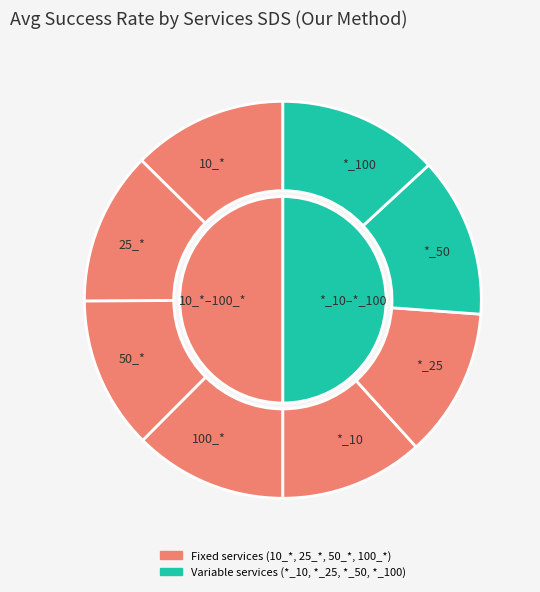

What is the change in value from *_10 to *_100?

+0.1